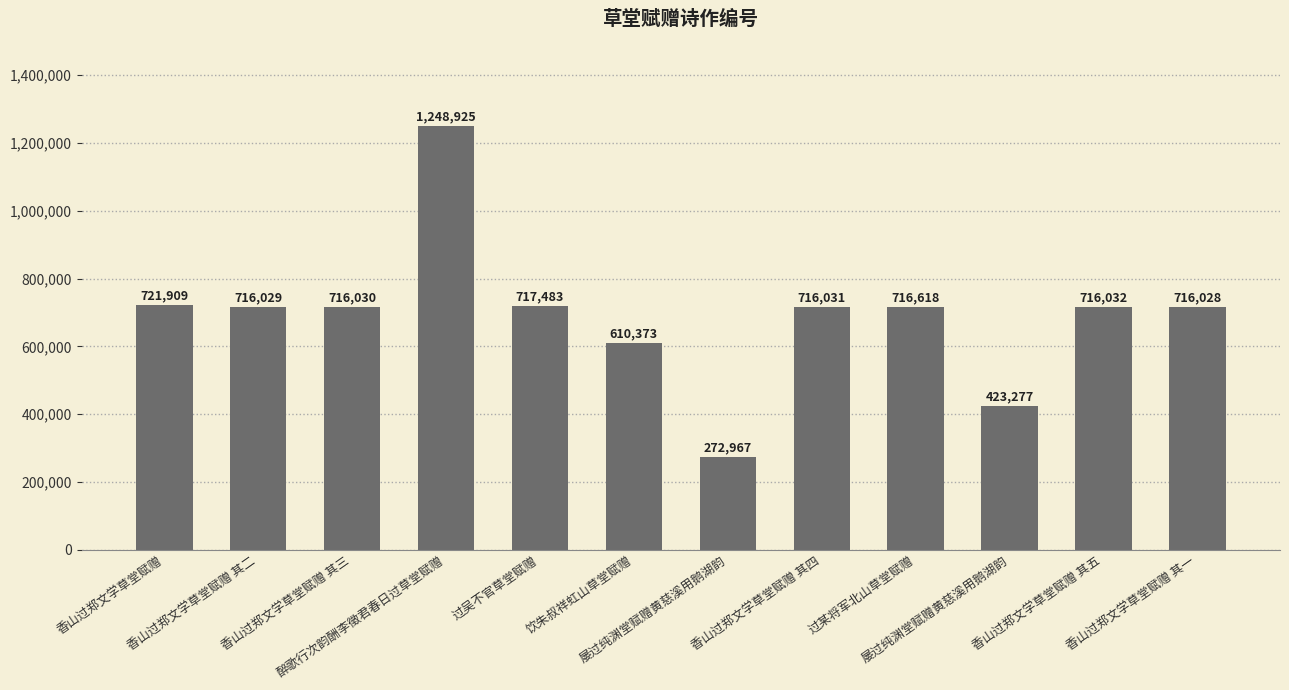

Is it true that the value at 屡过纯渊堂赋赠黄慈溪用鹅湖韵 is 423277?

True